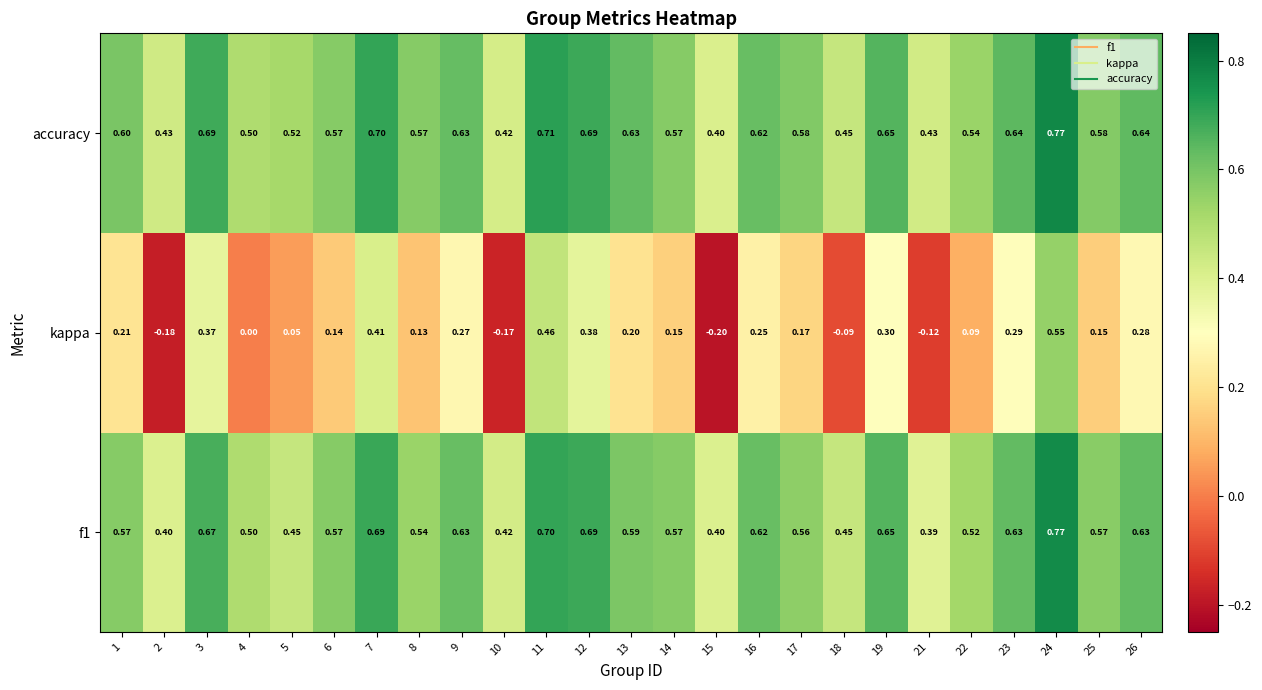

Is the value of f1 at 23 greater than the value of kappa at 12?

Yes